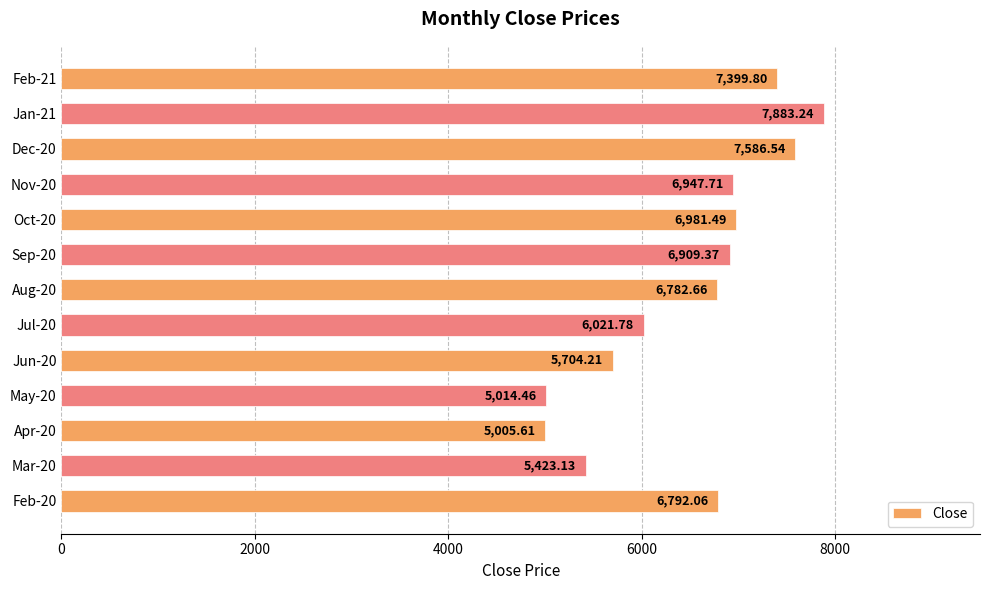

What is the ratio of the value at May-20 to the value at Jul-20?

0.8